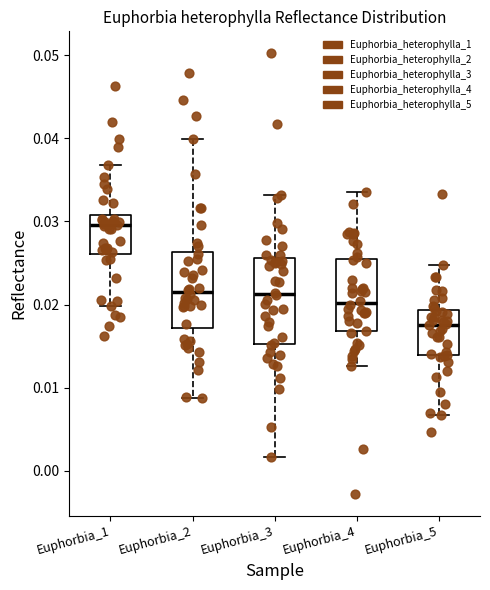

Reading left to right, transcribe this box plot: for each box, give where its median line is, the range the box spans, and where its two whiskers end, as read against the y-axis. The values are not printed on the chart, so give them approximately, as read against the axis.

Euphorbia_1: median 0.030, box 0.026 to 0.031, whiskers 0.020 to 0.037
Euphorbia_2: median 0.022, box 0.017 to 0.026, whiskers 0.009 to 0.040
Euphorbia_3: median 0.021, box 0.015 to 0.026, whiskers 0.002 to 0.033
Euphorbia_4: median 0.020, box 0.017 to 0.025, whiskers 0.013 to 0.034
Euphorbia_5: median 0.018, box 0.014 to 0.019, whiskers 0.007 to 0.025